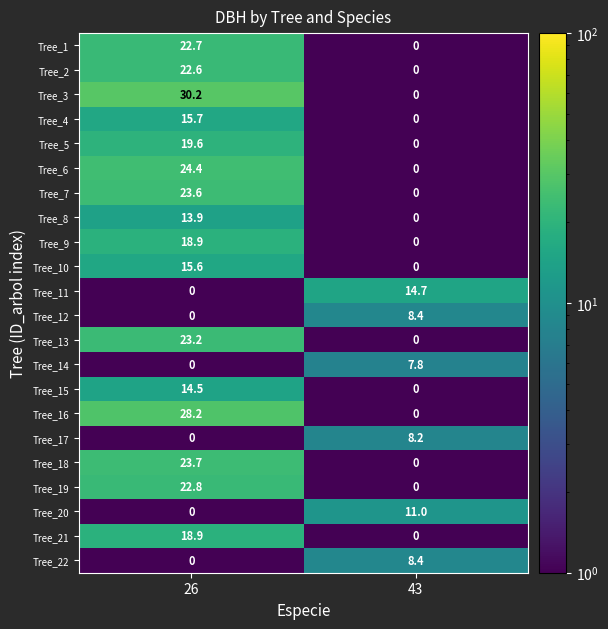

What is the total value across all series at 26?

338.5